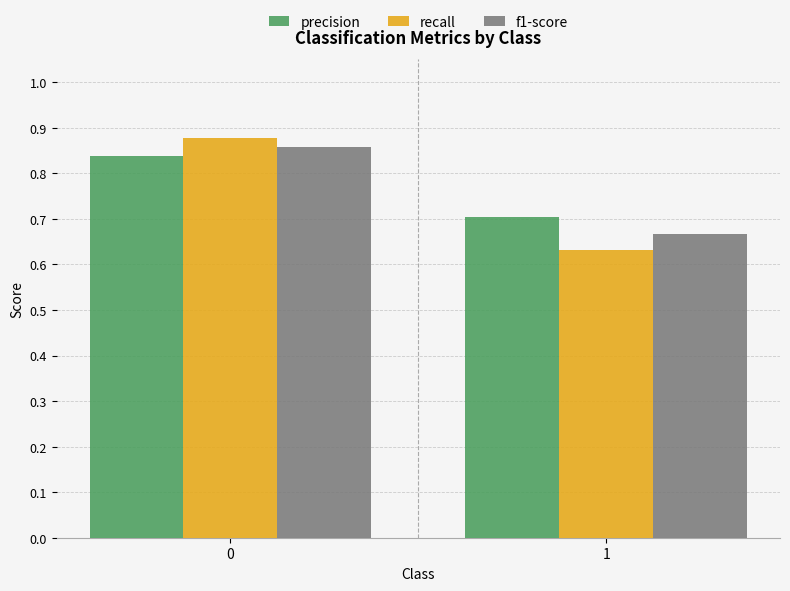

Which series changed the most between 0 and 1?

recall